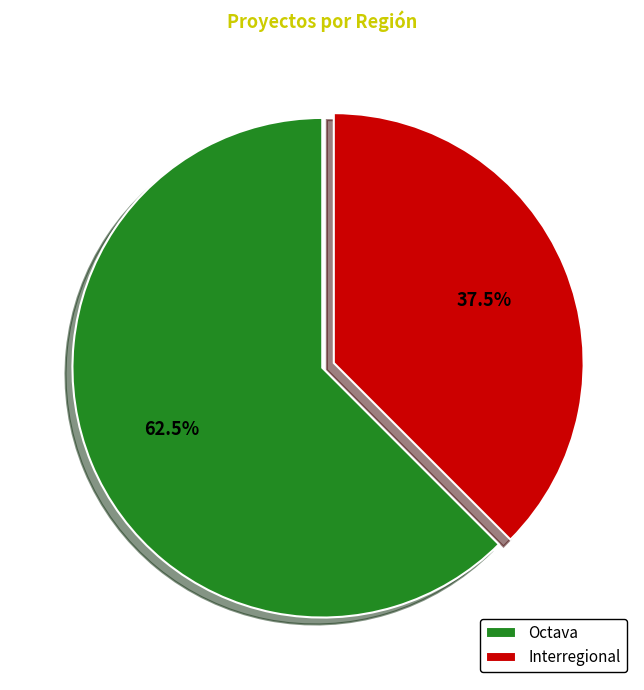

Rank the categories by value from highest to lowest.

Octava, Interregional